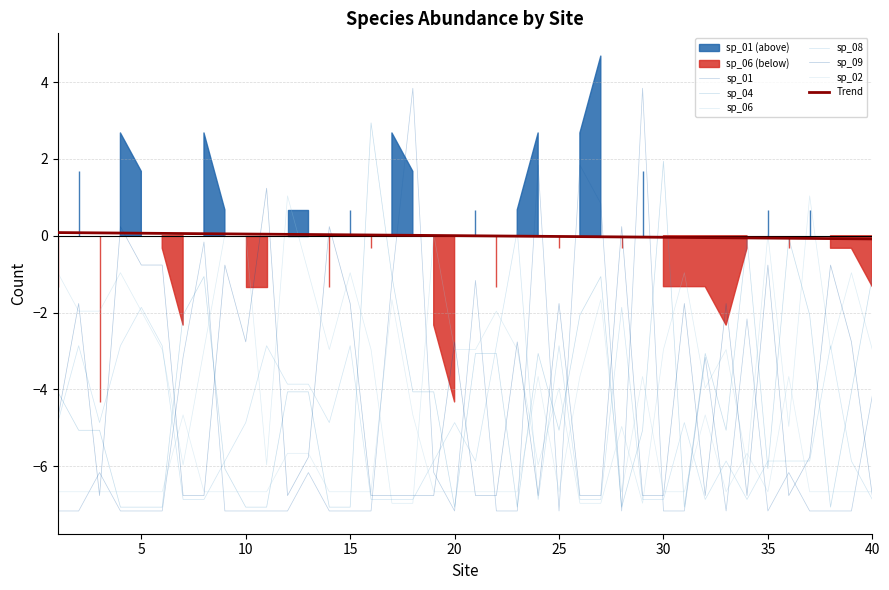

Where do sp_02 and sp_08 first cross each other?

6 and 7